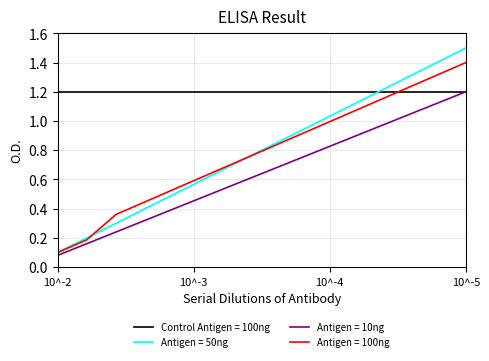

Is this an area chart (filled region under the line)?

No